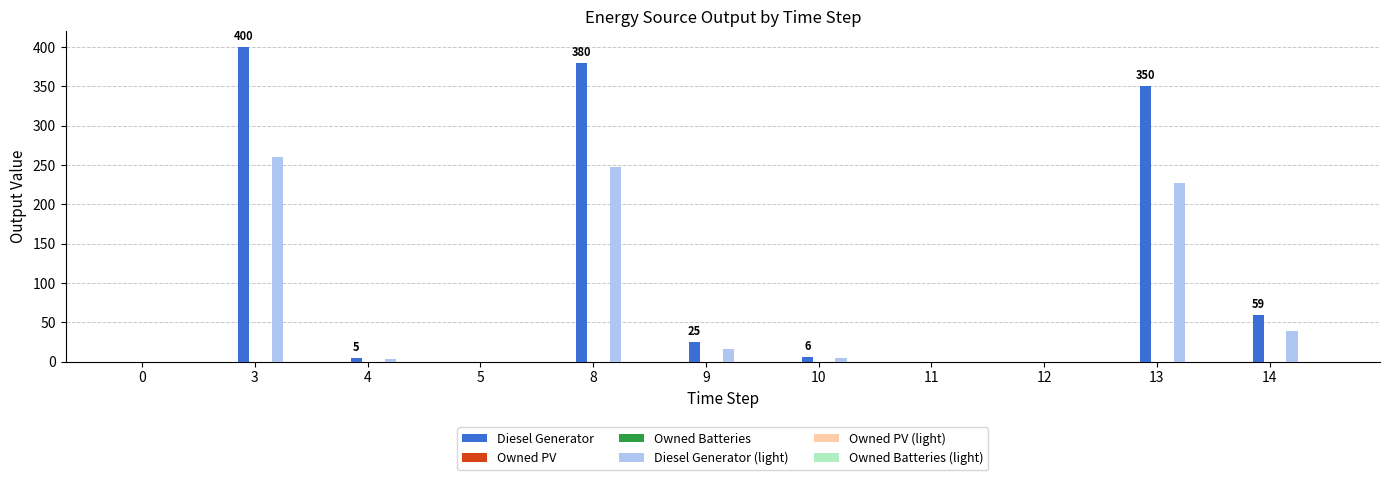

At 12, list the series in order from largest to smallest.

Diesel Generator, Owned PV, Owned Batteries, Diesel Generator (light), Owned PV (light), Owned Batteries (light)